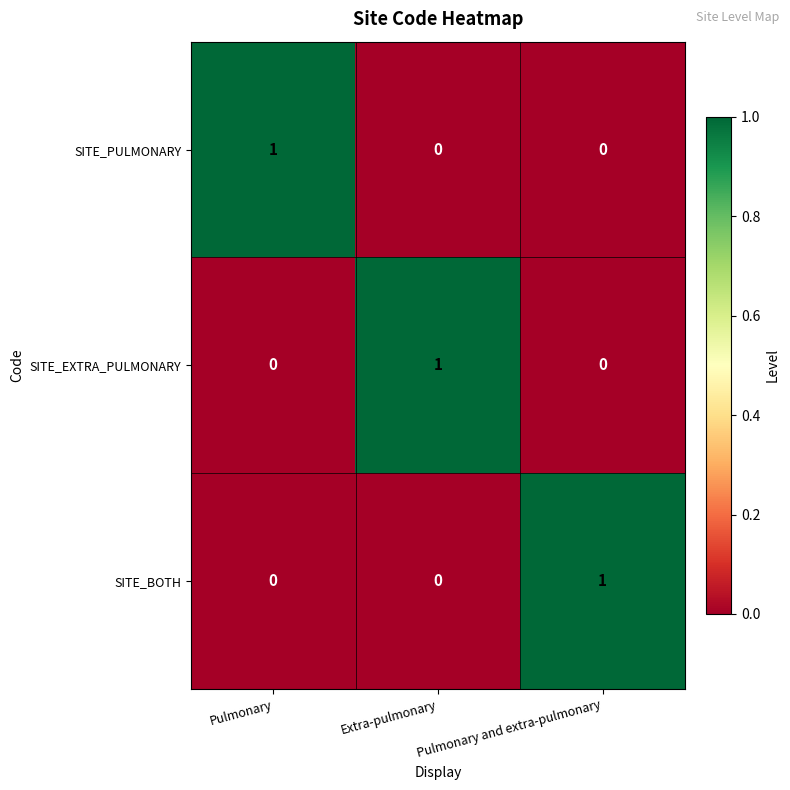

Count the number of categories in the chart.

3